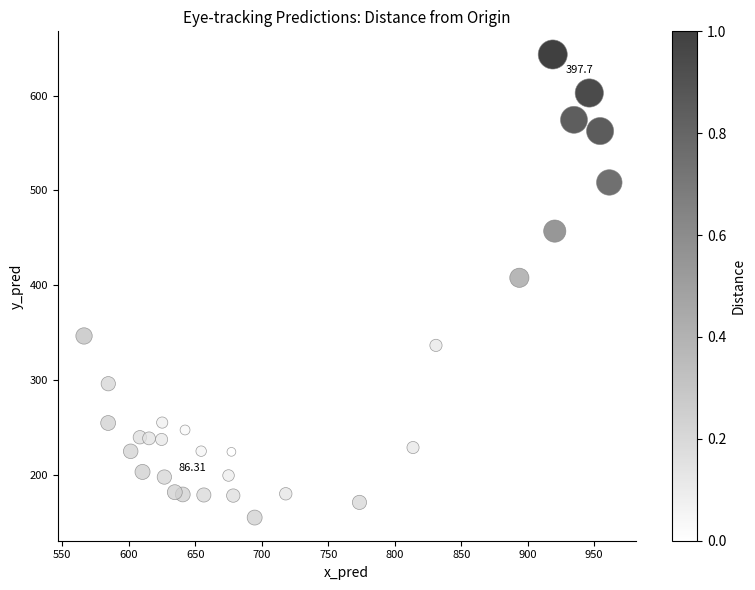

What is the range of X values (max minus min)?

395.1